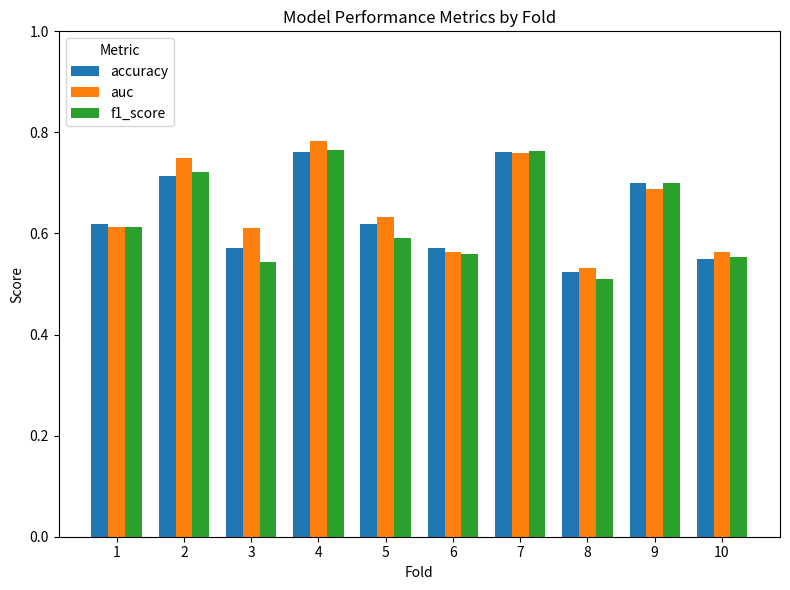

Which label corresponds to the smallest value in the chart?

8